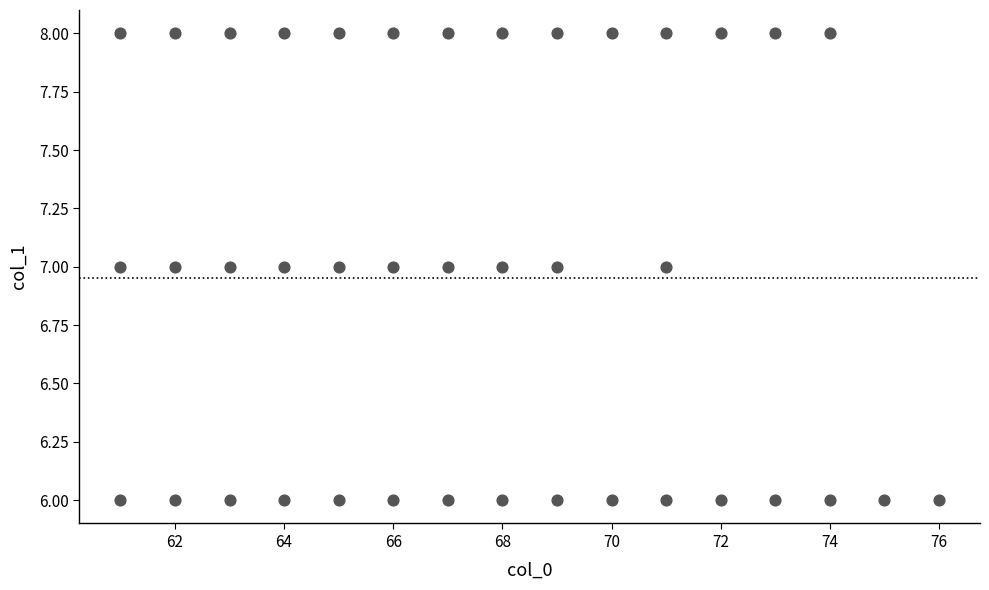

What is the range of X values (max minus min)?

15